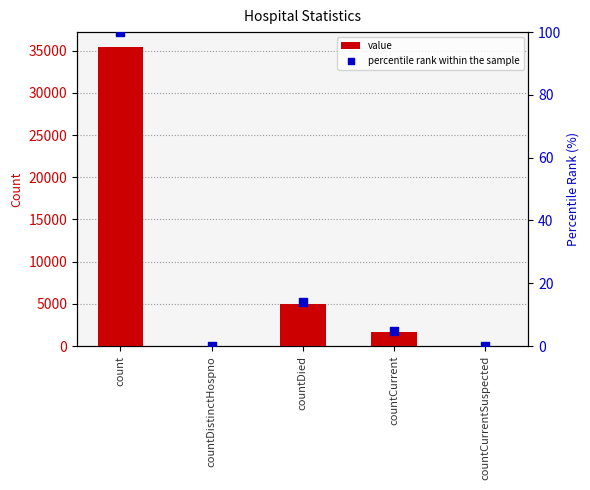

What are all the series names shown in the legend?

value, percentile rank within the sample